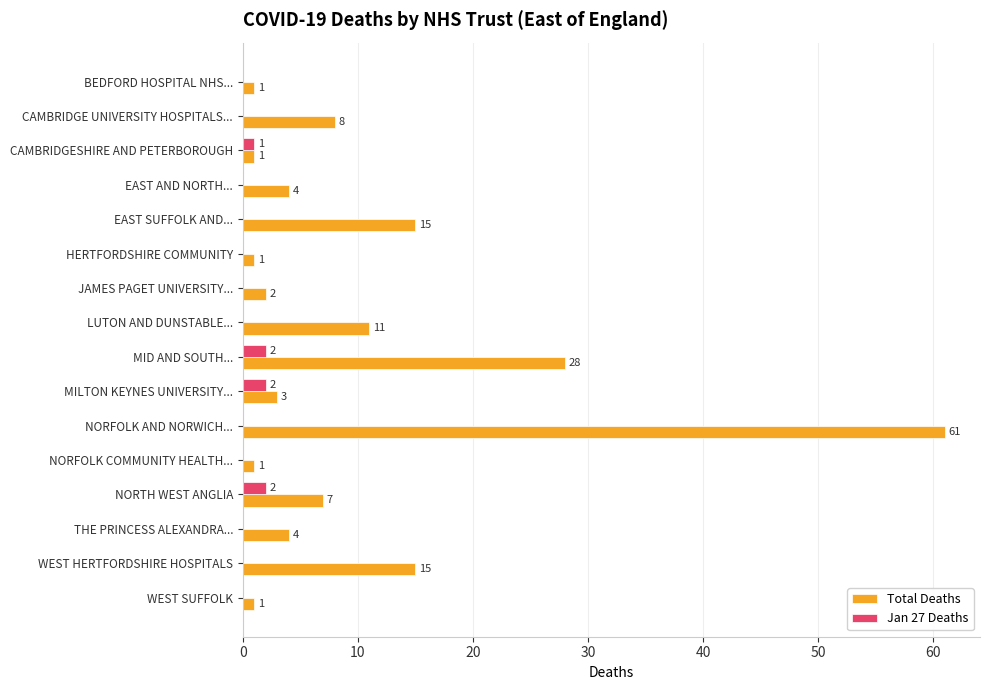

What is the approximate value of Total Deaths at WEST HERTFORDSHIRE HOSPITALS?

15